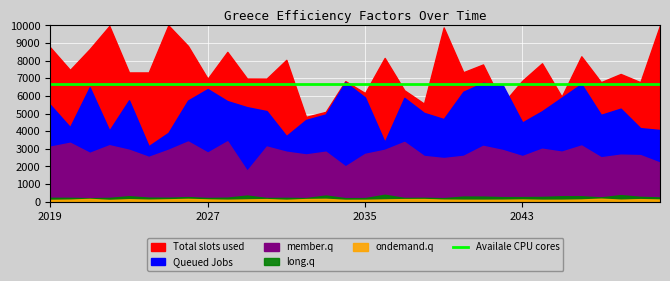

Between 2029 and 2036, which series saw the biggest shift?

Total slots used